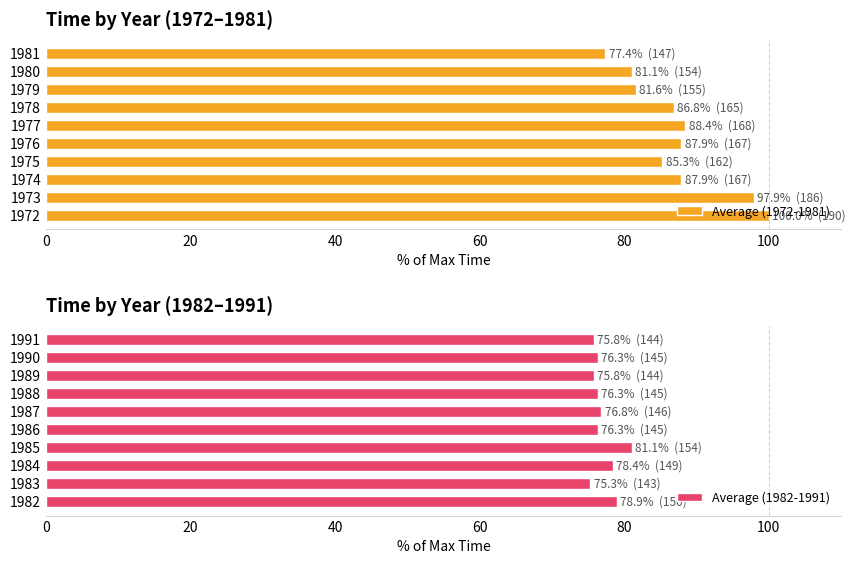

What are all the series names shown in the legend?

Average (1972-1981), Average (1982-1991)